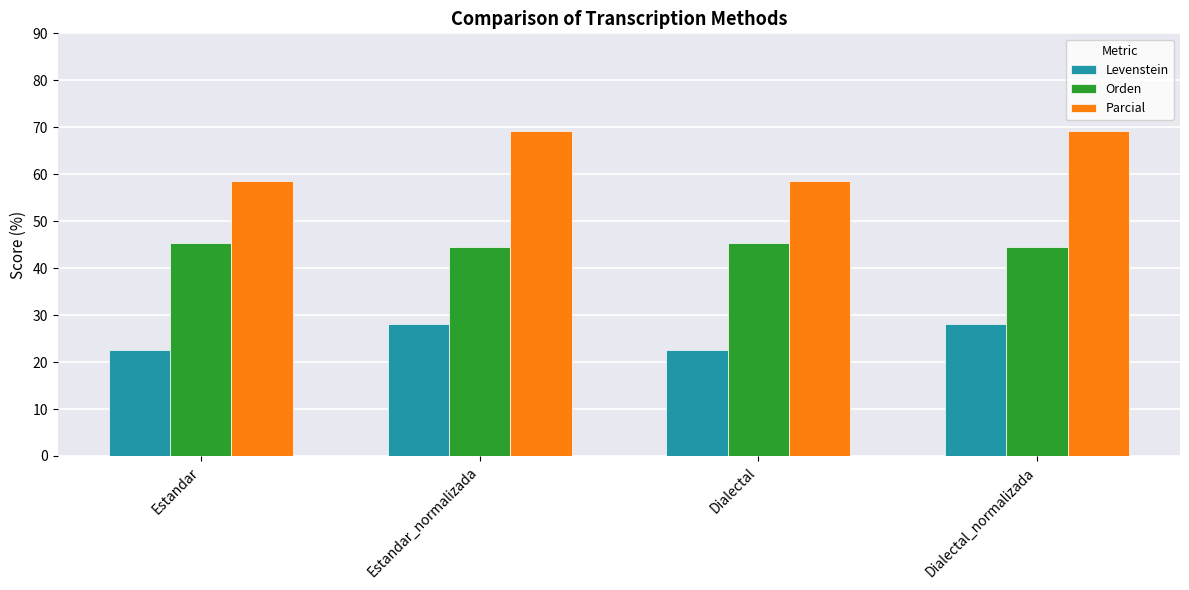

The Orden series shows 44.6 at Dialectal_normalizada. True or false?

True